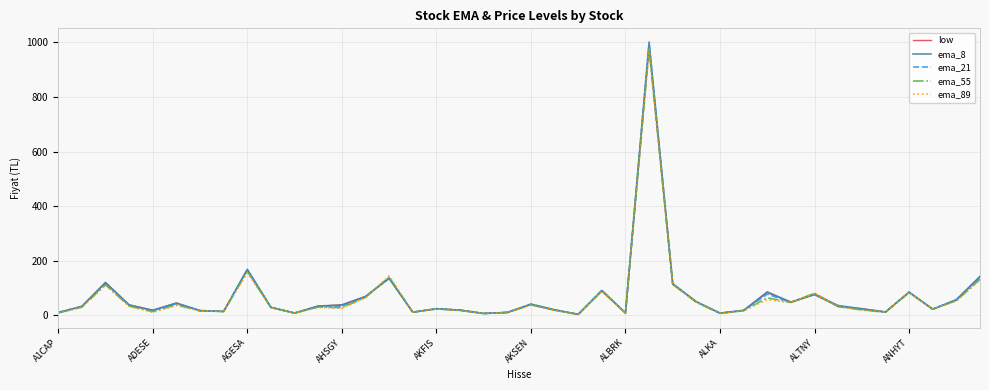

What is the highest value of the ema_8 series?

1001.5